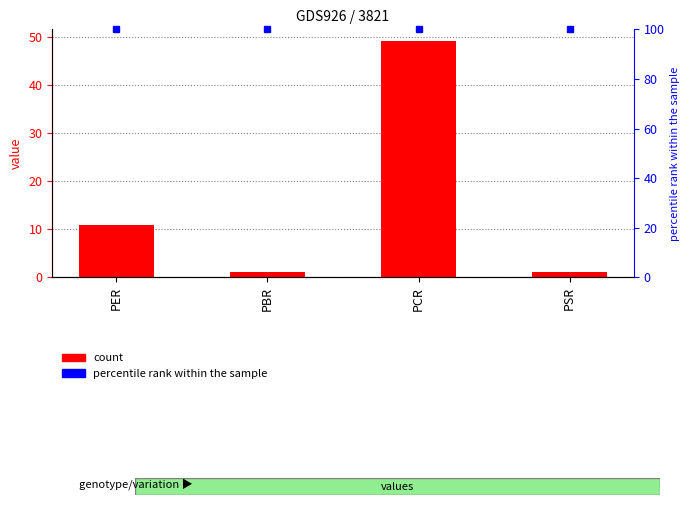

Reading right to left, transcribe all the data shown in this chart.

1.1	49.1	1.1	10.9